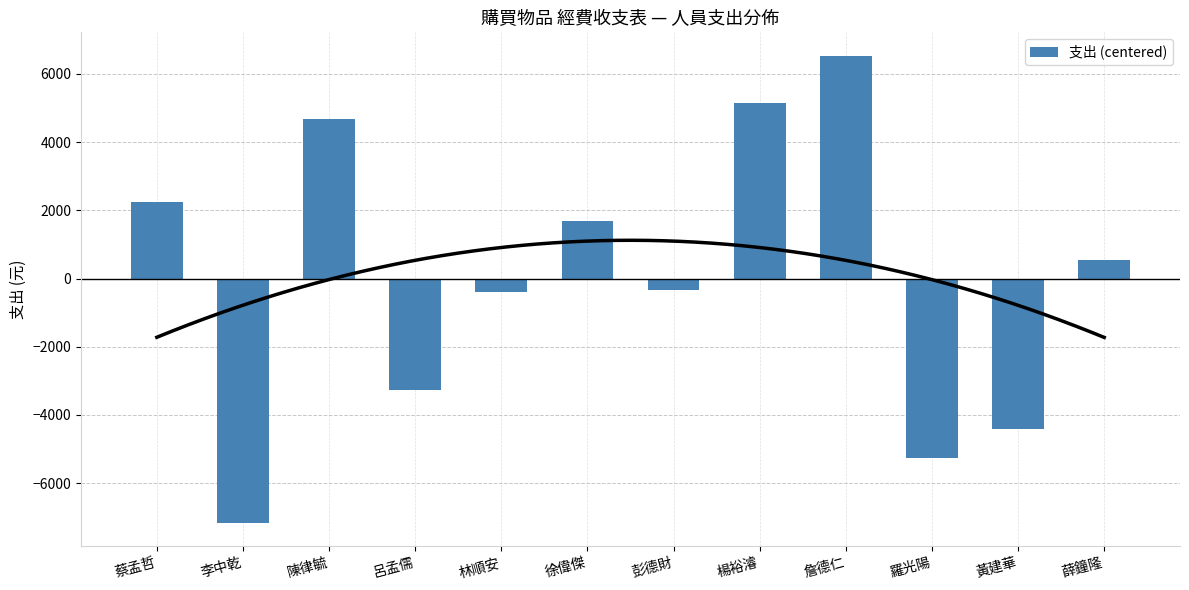

Reading left to right, what are all the values shown in this chart?

2246.8	-7155.2	4680.8	-3263.2	-400.2	1690.8	-338.2	5144.8	6531.8	-5273.2	-4412.2	547.8